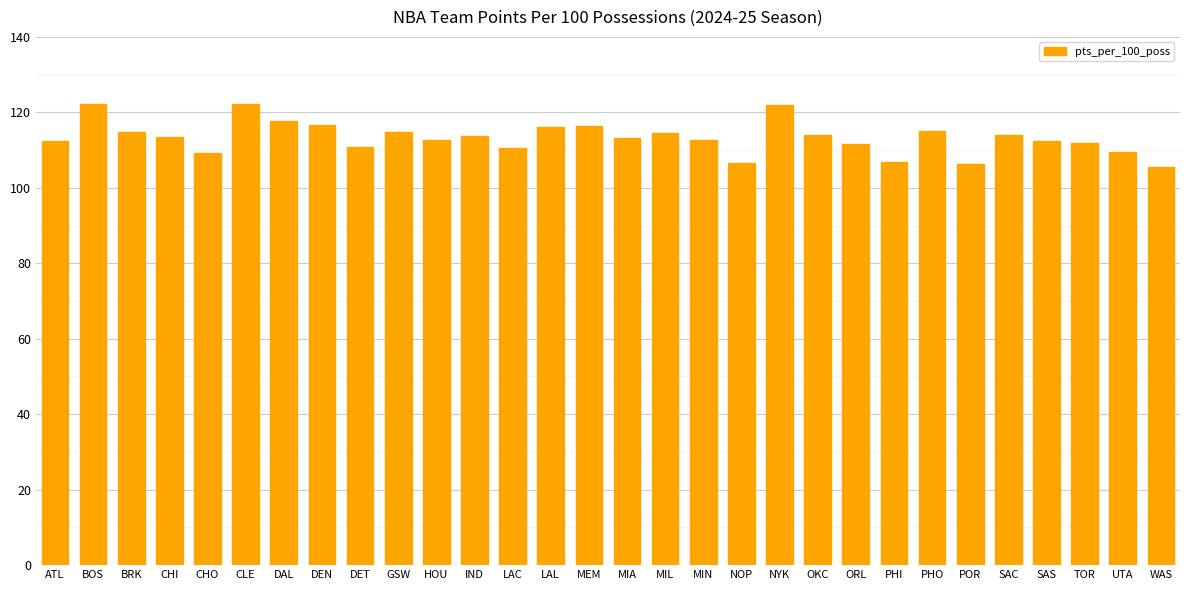

What is the change in value from ATL to DET?

-1.6